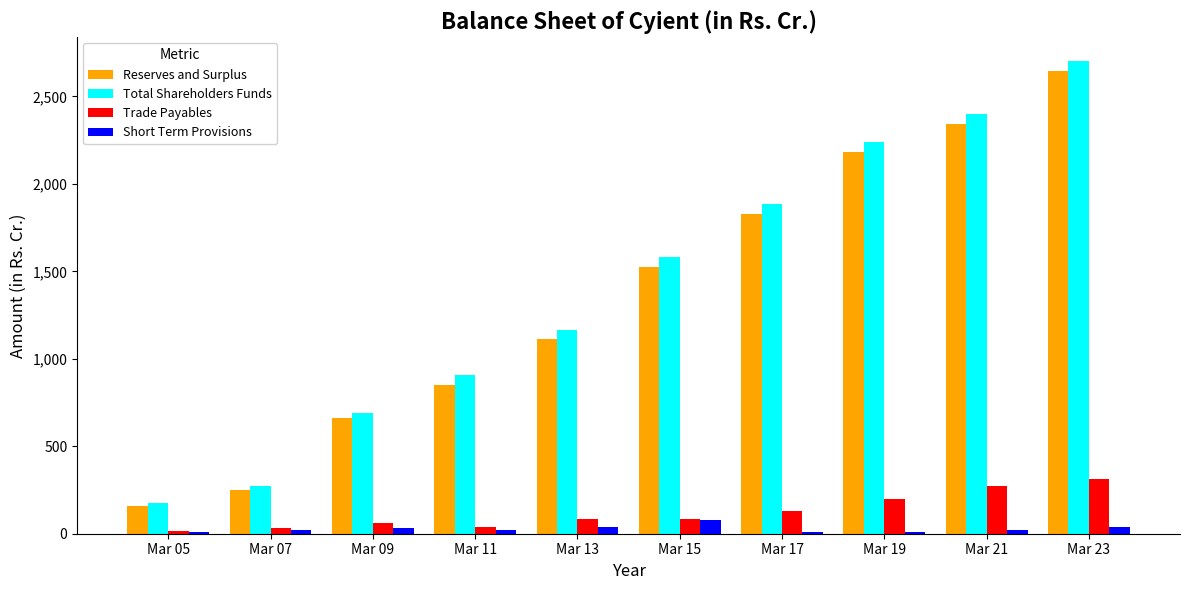

The value of Trade Payables at Mar 23 is 521.8. True or false?

False